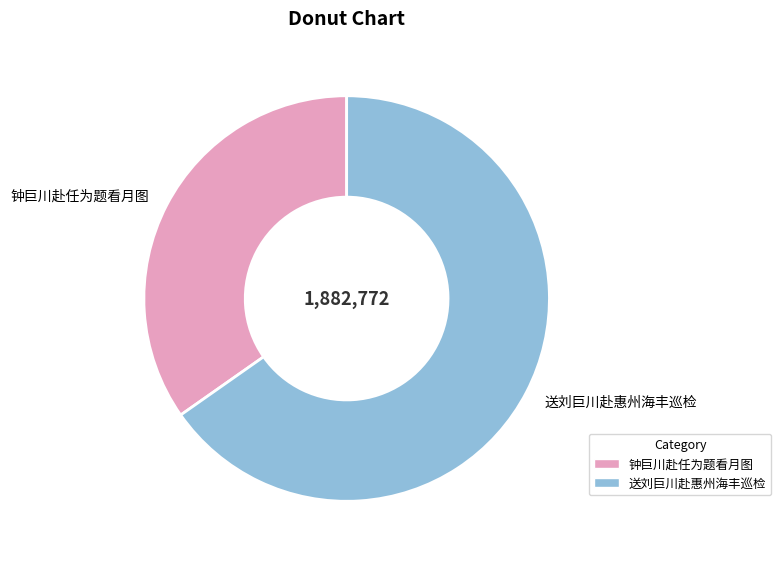

Is the sum of 送刘巨川赴惠州海丰巡检 and 钟巨川赴任为题看月图 greater than half?

Yes